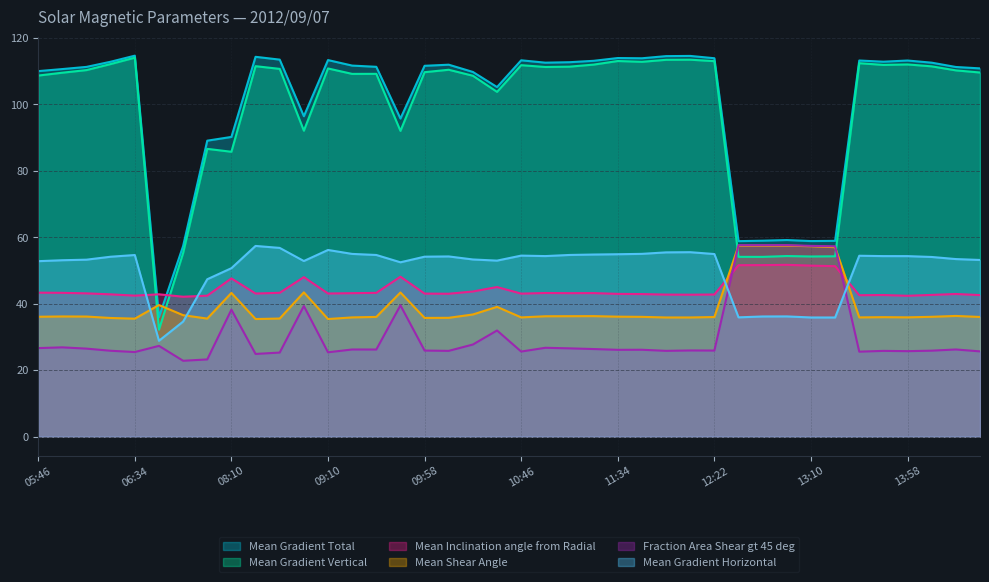

What is the minimum value shown in the chart?

22.8